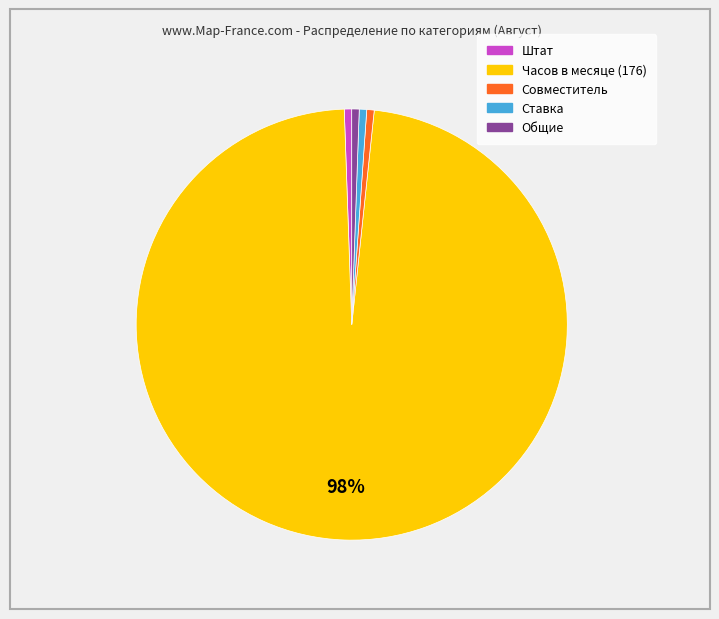

How many slices are in this pie chart?

5